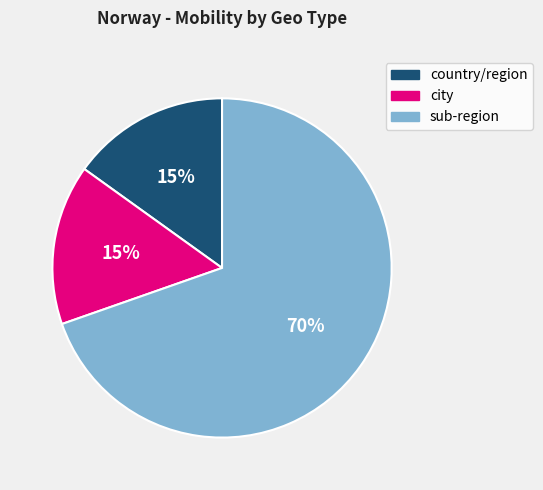

Which has a higher value, country/region or sub-region?

sub-region